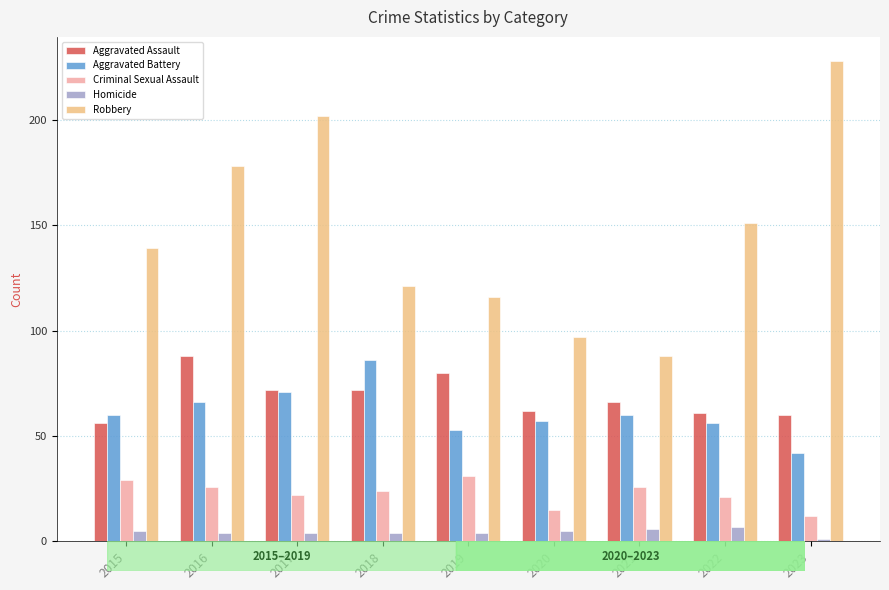

Which series has the widest spread of values?

Robbery